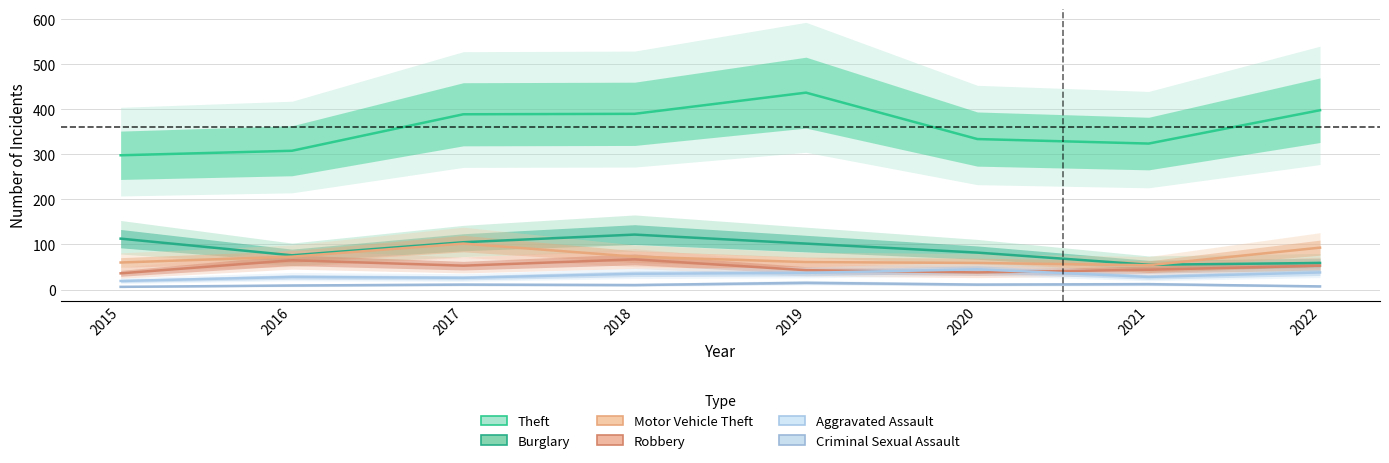

True or false: Motor Vehicle Theft and Aggravated Assault intersect in this chart.

False